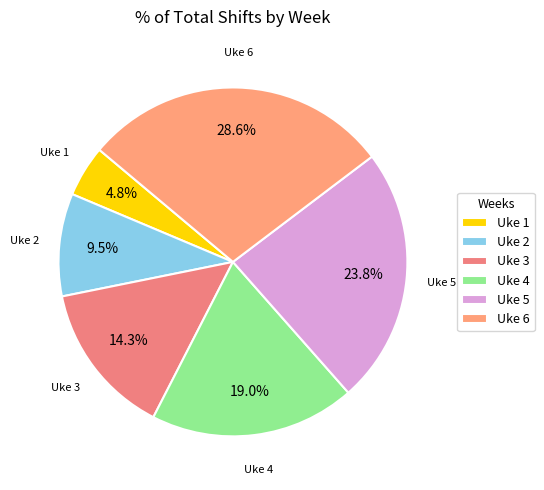

Rank the categories by value from lowest to highest.

Uke 1, Uke 2, Uke 3, Uke 4, Uke 5, Uke 6